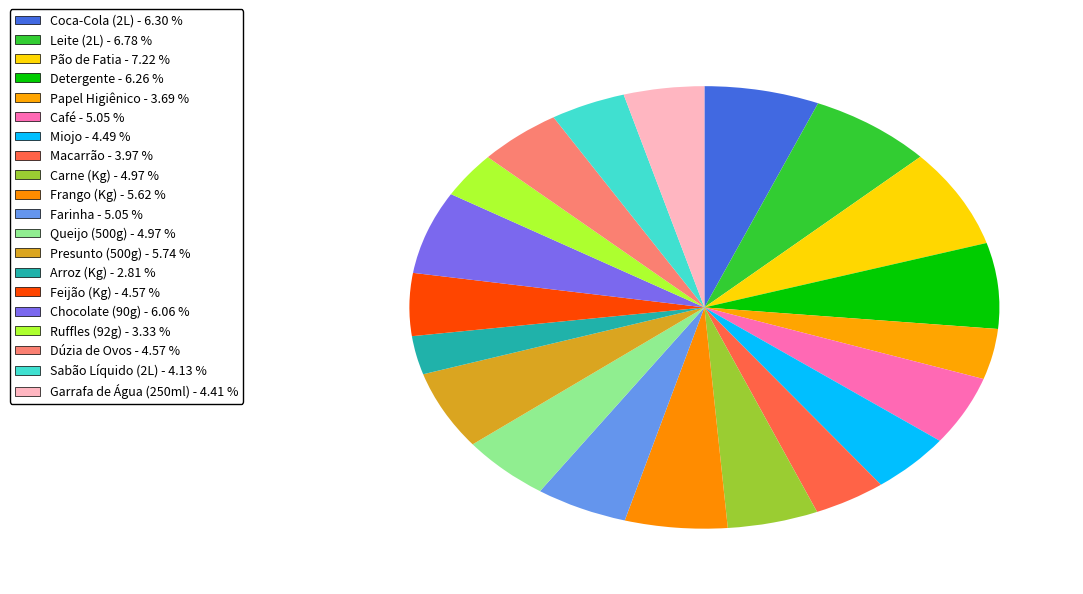

Which slice is the smallest?

Arroz (Kg)